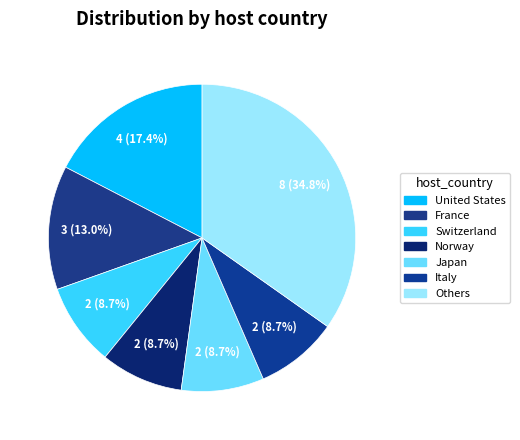

Is there any slice that represents more than half of the pie?

No